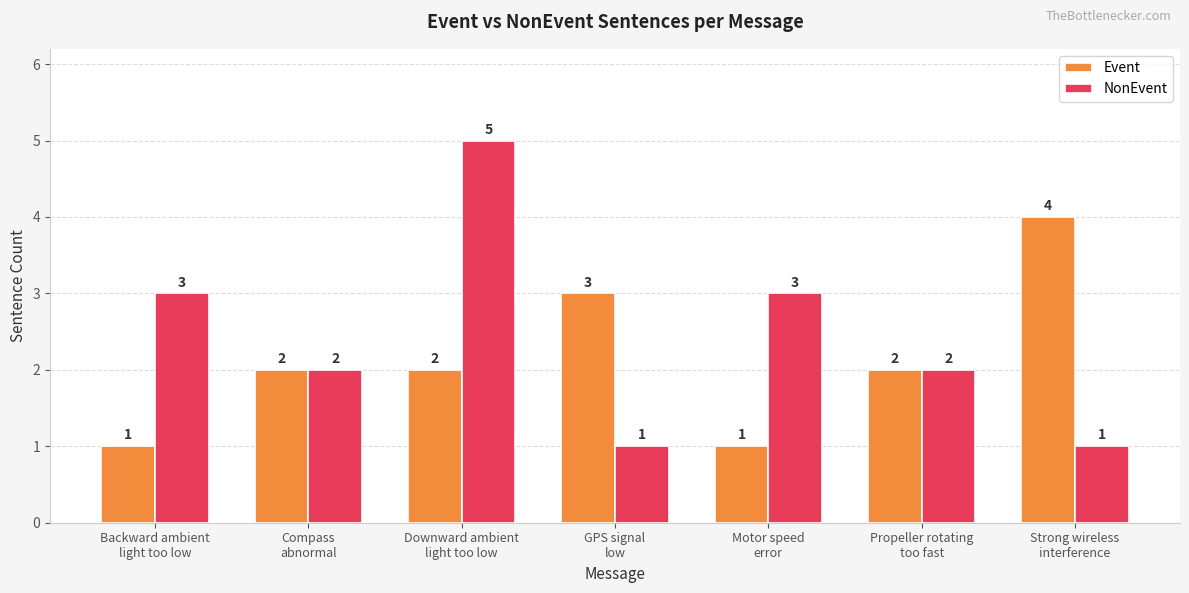

How many values in the NonEvent series are below 2?

2